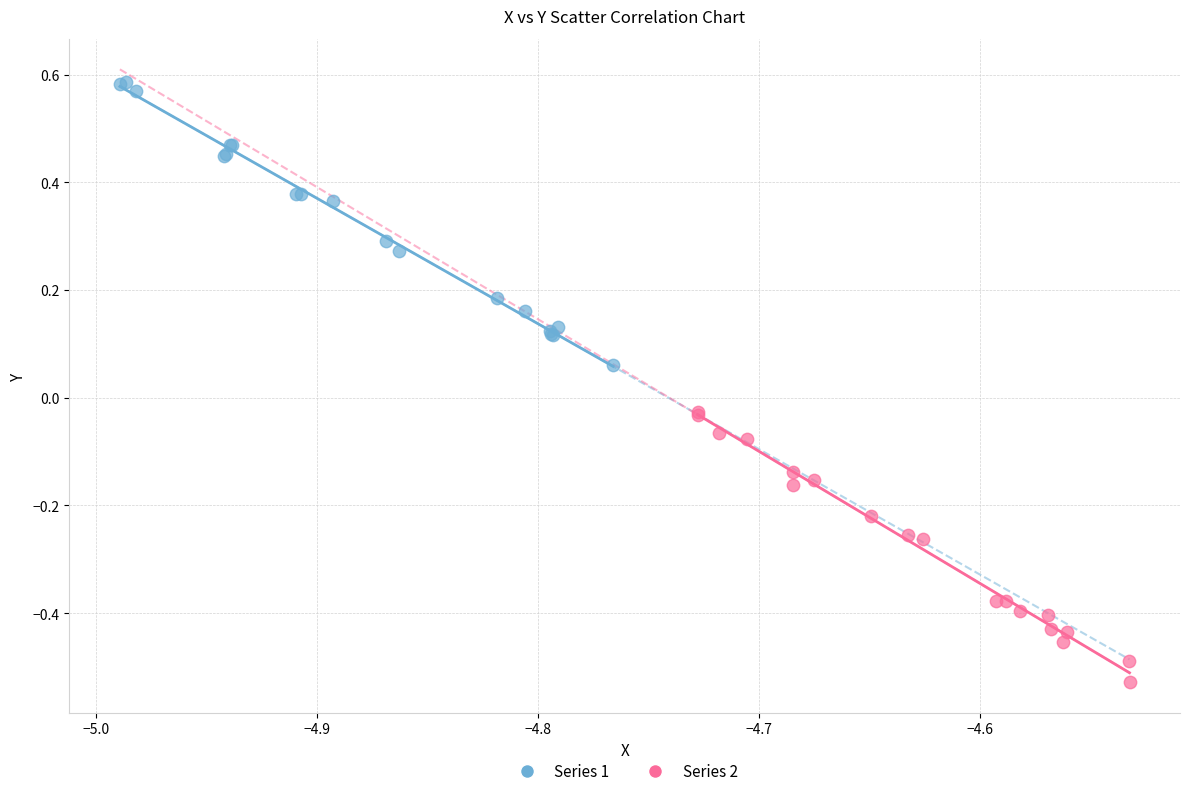

Which series reaches the maximum Y coordinate?

Series 1